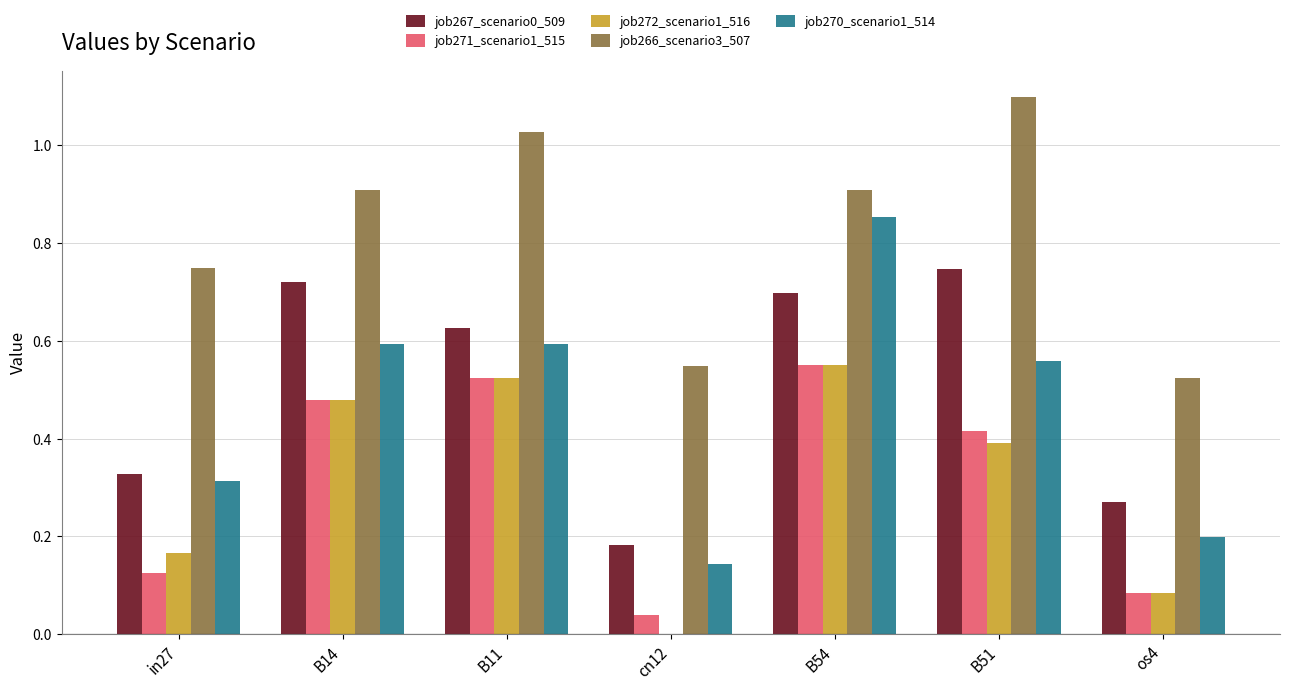

Is the value of job267_scenario0_509 at B14 greater than the value of job271_scenario1_515 at B54?

Yes